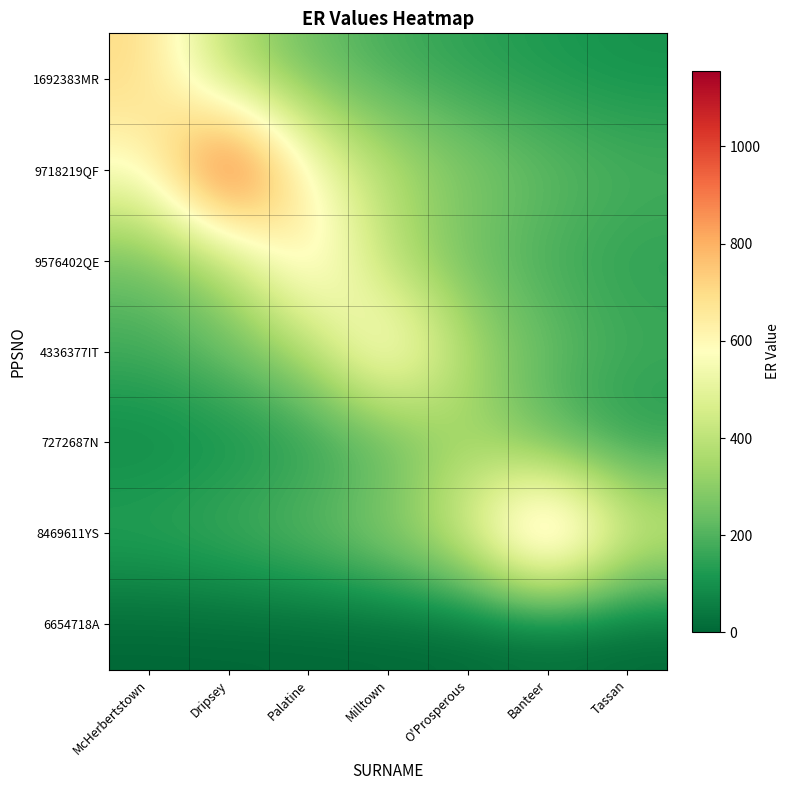

Which series has the largest total across all categories?

9718219QF